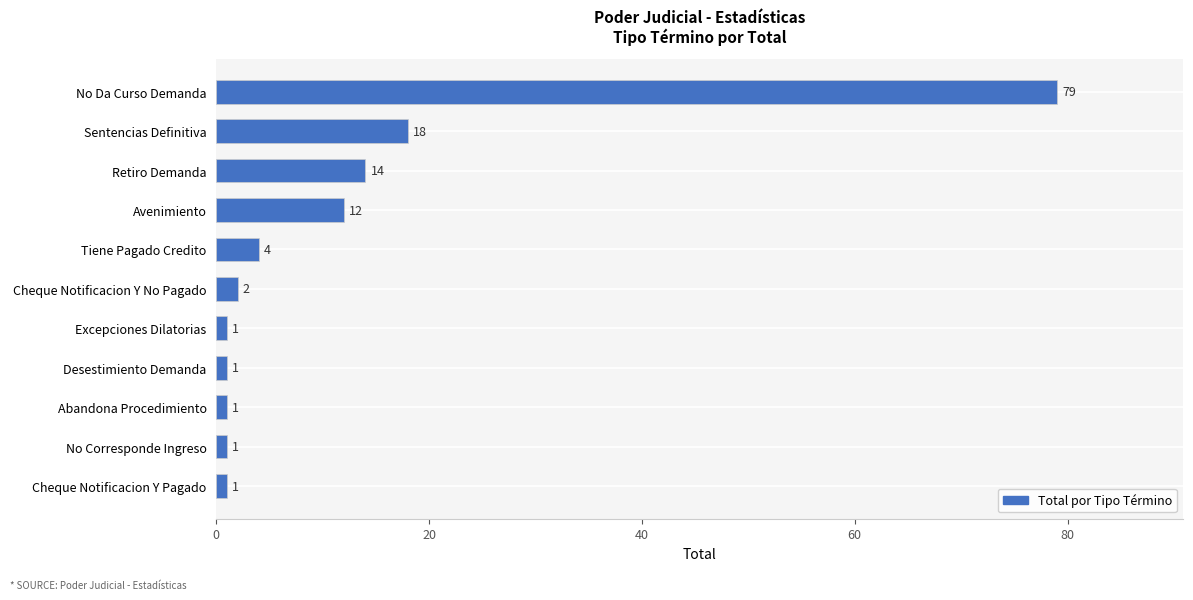

What is the greatest value displayed?

79